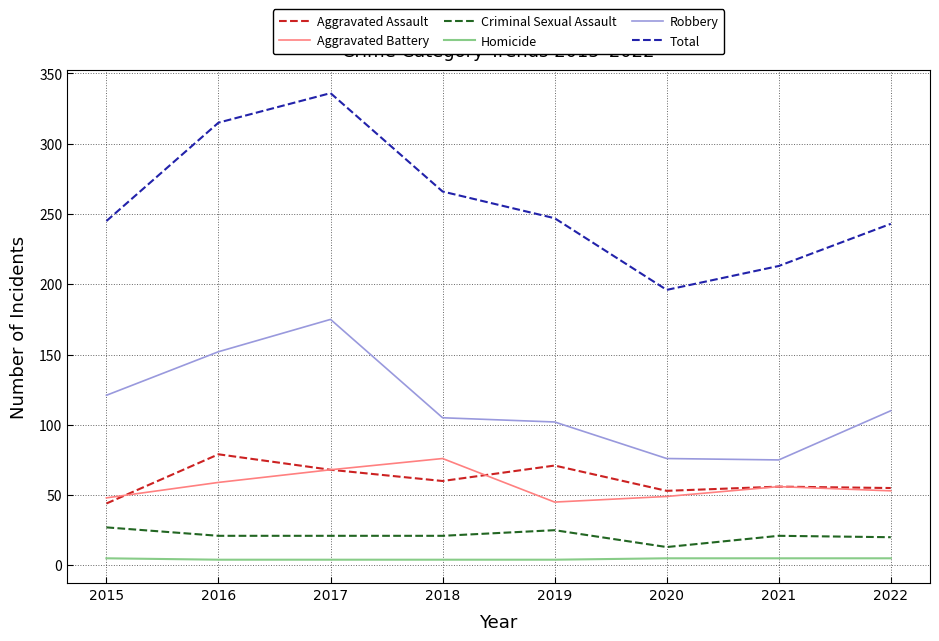

Is the value of Total at 2021 greater than the value of Homicide at 2020?

Yes